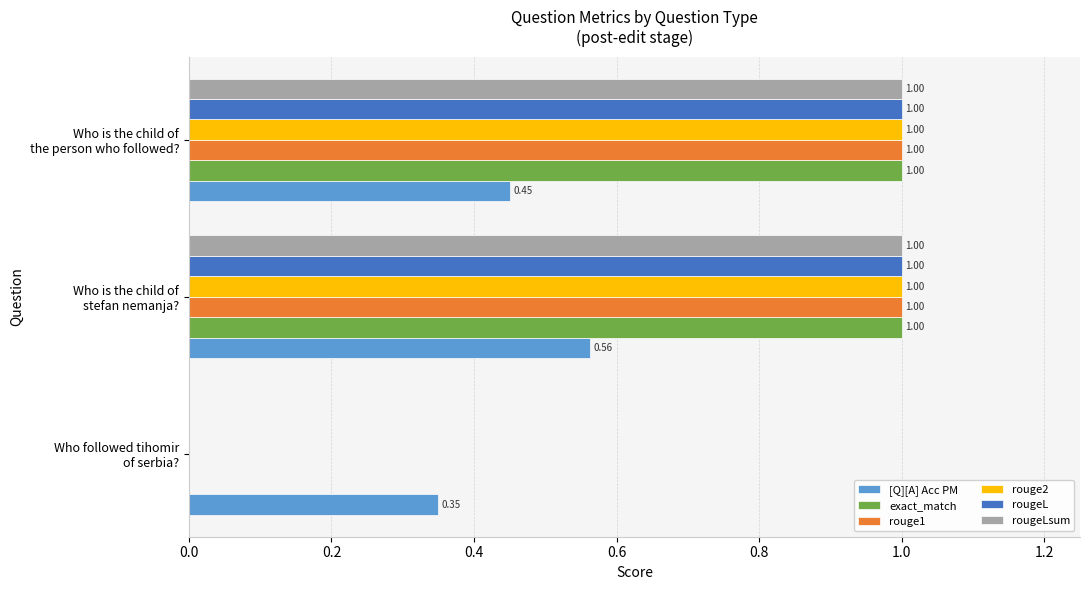

What is the maximum value shown in the chart?

1.0